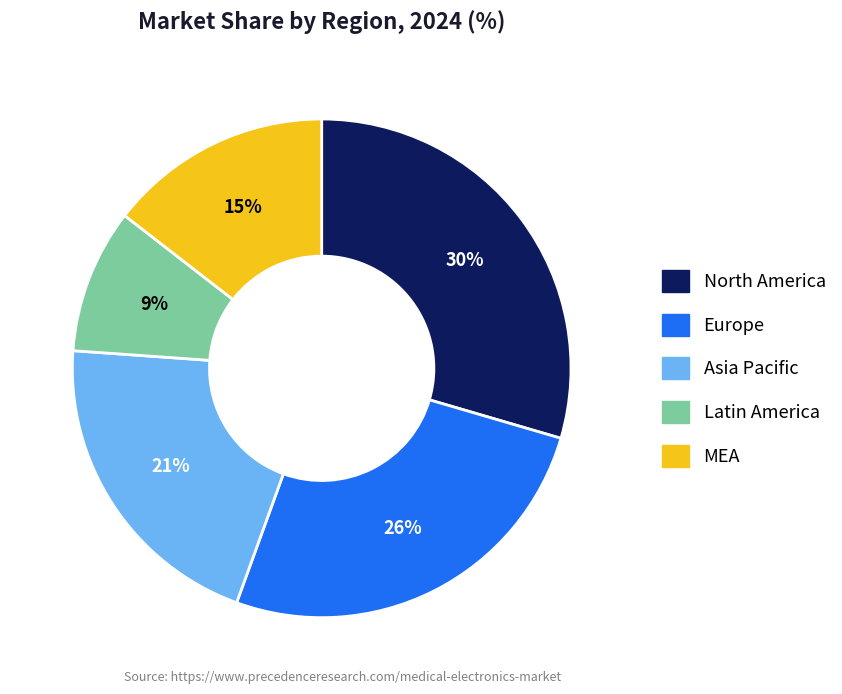

What is the ratio of the value at North America to the value at MEA?

2.0